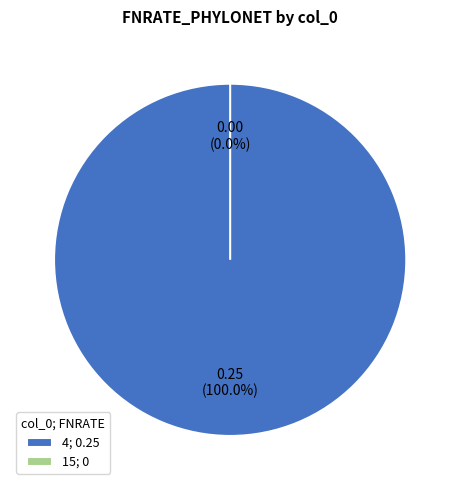

What percentage do 4 and 15 together represent?

100.0%